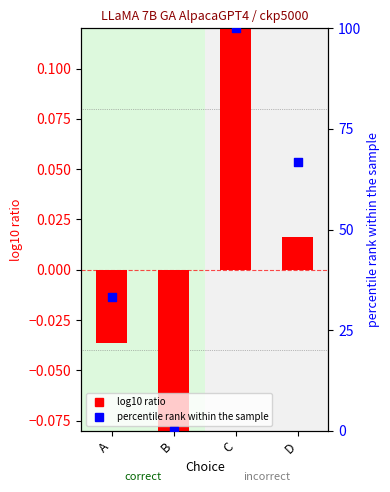

Which series has the largest total across all categories?

percentile rank within the sample